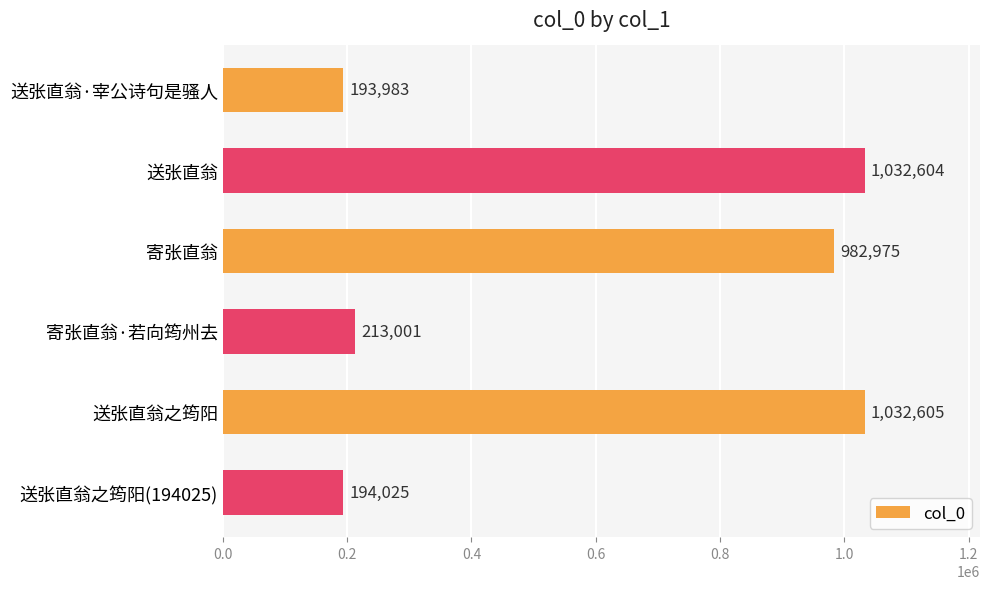

Count the number of data series in this chart.

1